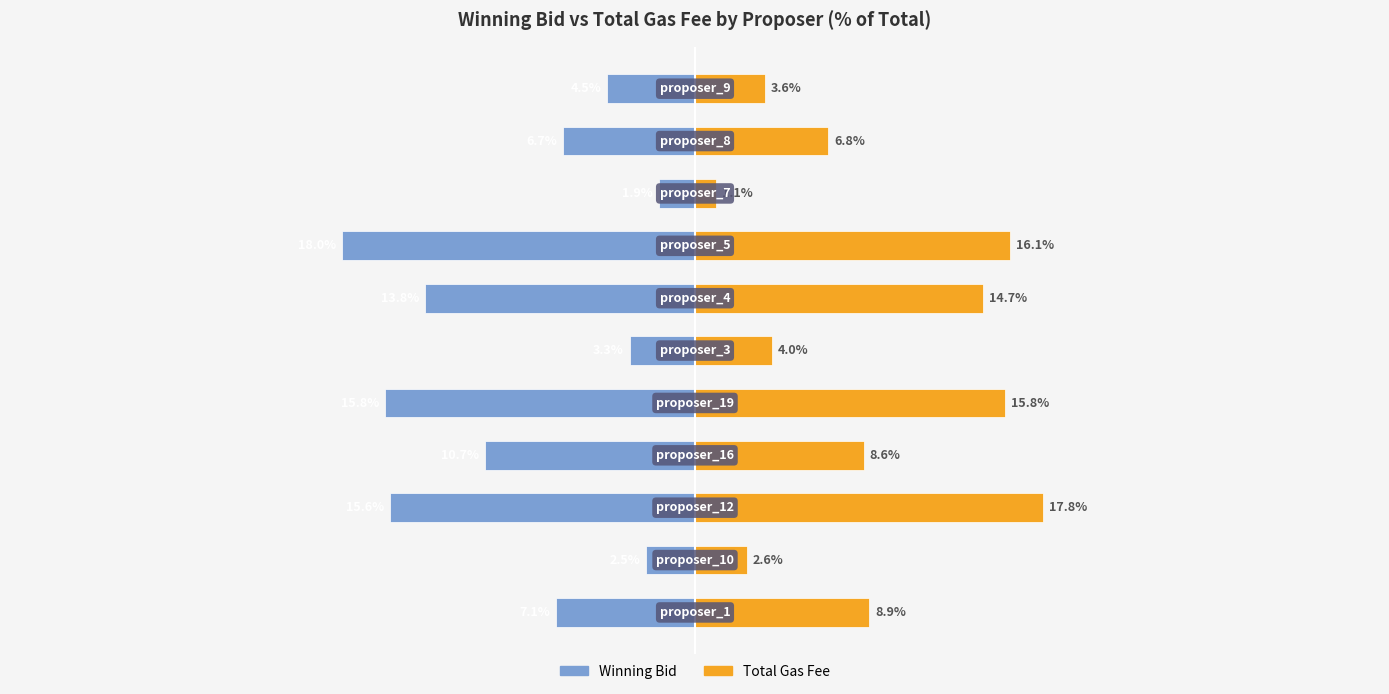

At 6, list the series in order from largest to smallest.

Total Gas Fee, Winning Bid